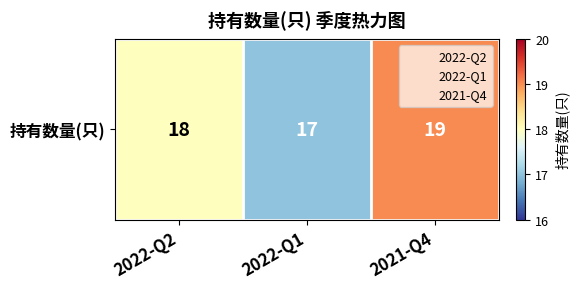

What is the greatest value displayed?

19